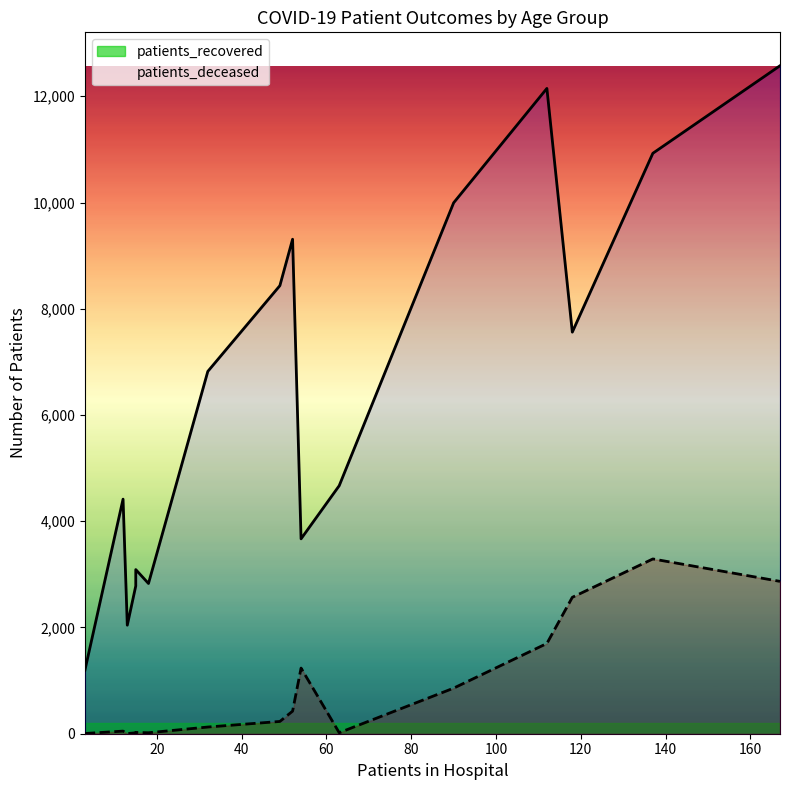

Between 60 - 64 and 50 - 54, which is larger?

60 - 64